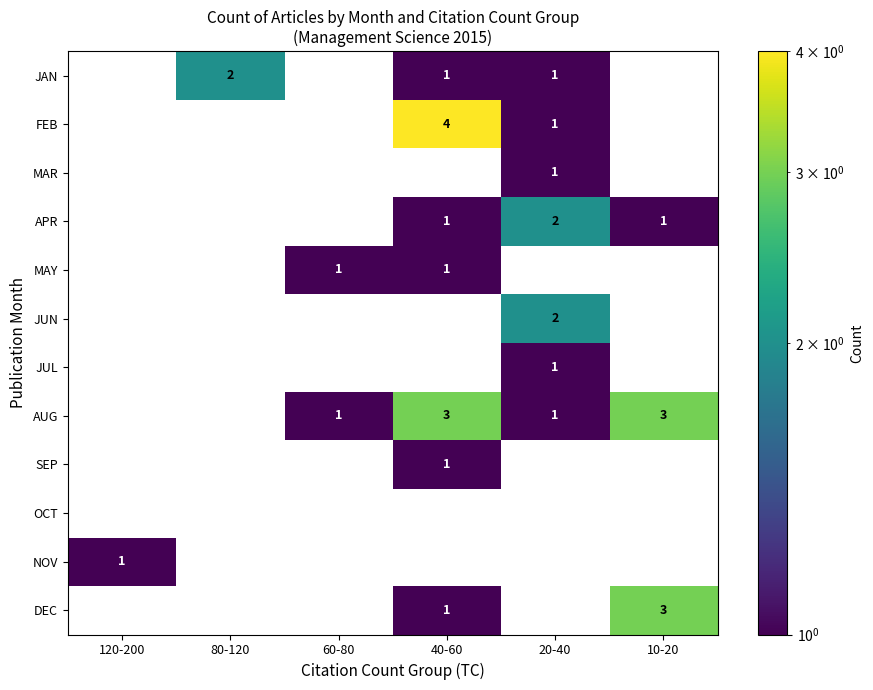

How many distinct data groups are displayed?

12